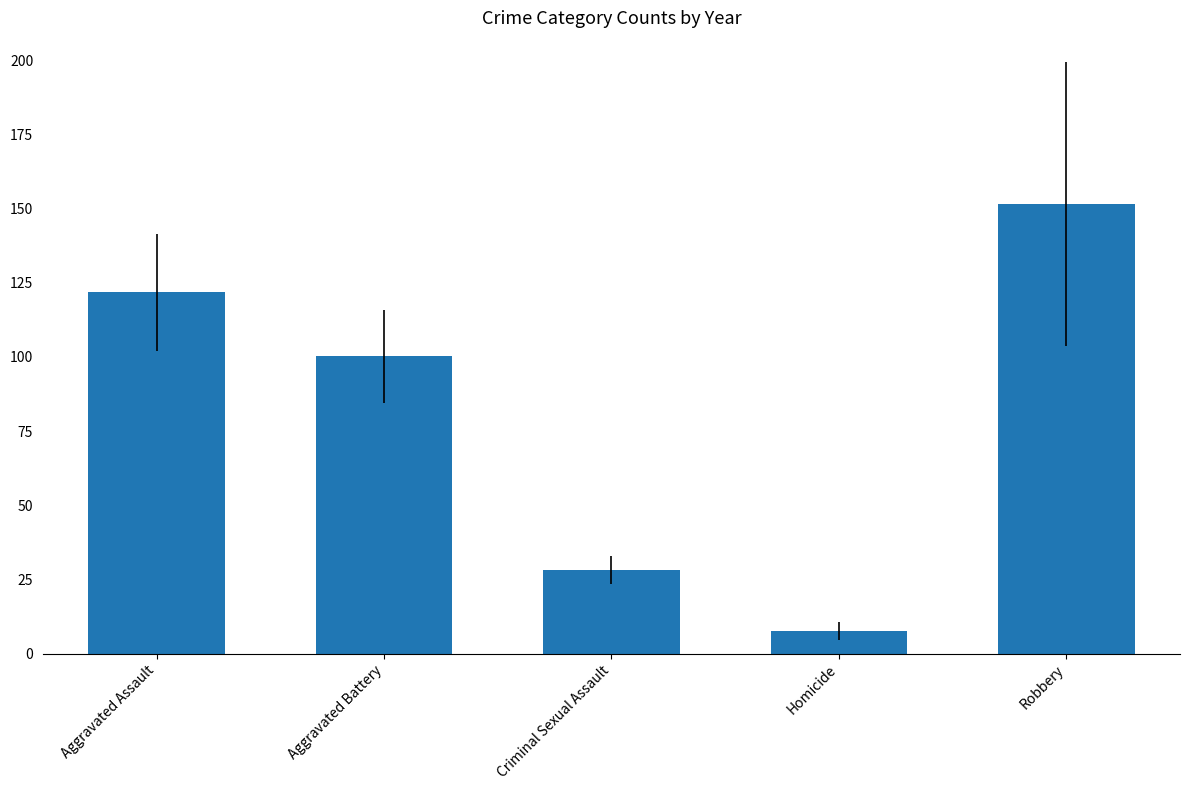

Does the chart contain any negative values?

No